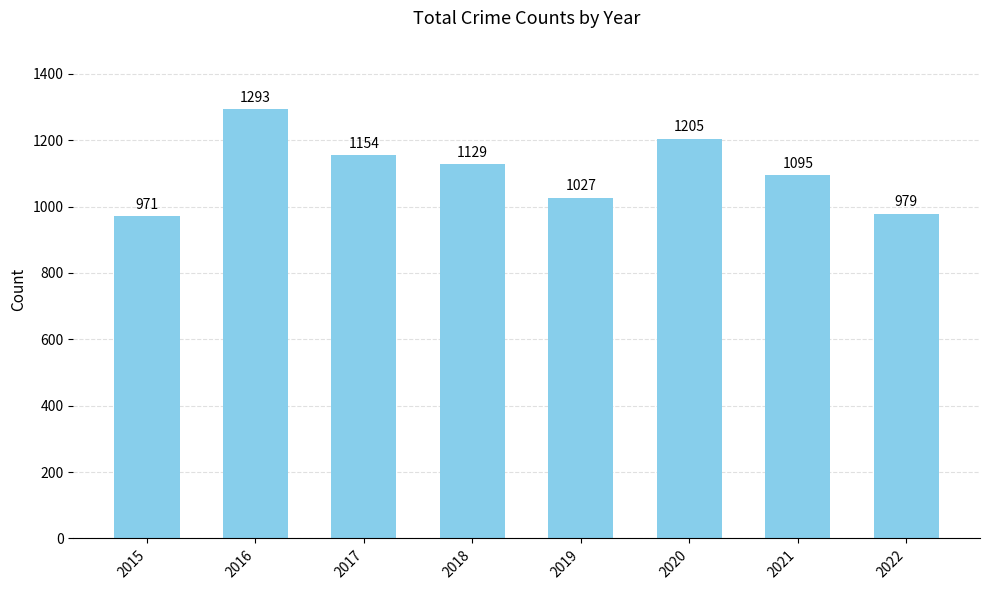

List the labels in order of value, largest first.

2016, 2020, 2017, 2018, 2021, 2019, 2022, 2015